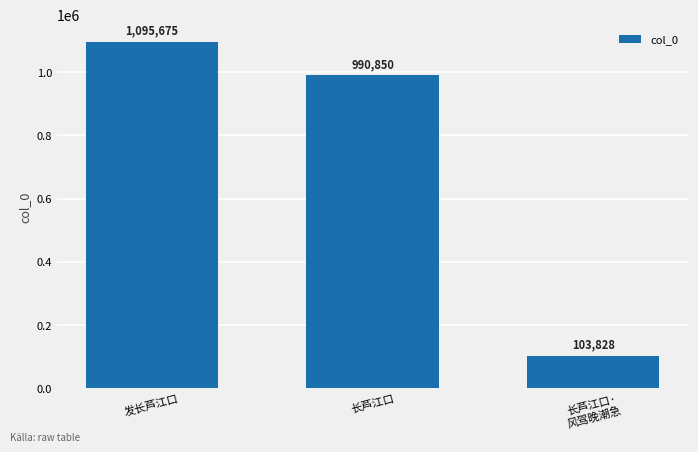

What is the sum of all values?

2190353